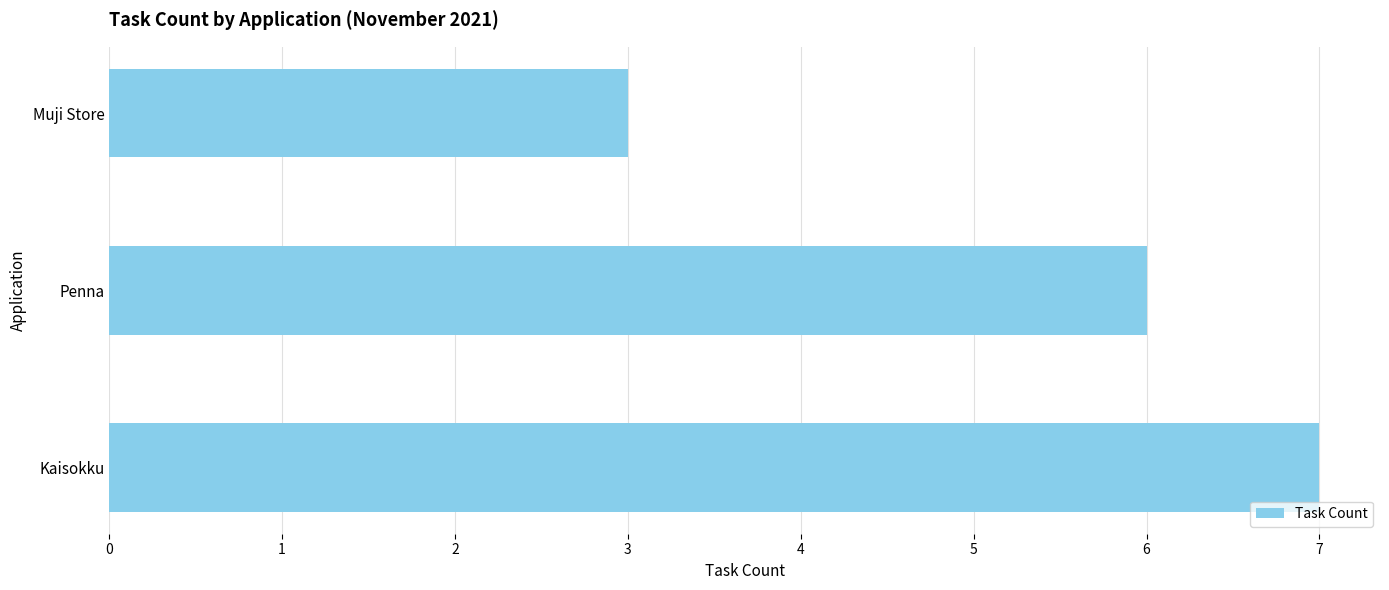

How many series are shown in this chart?

1